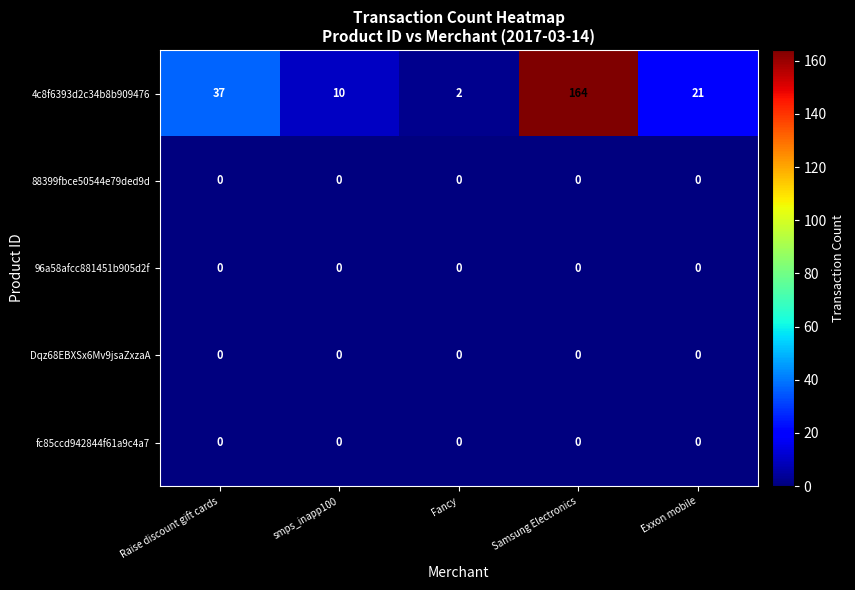

What is the greatest value displayed?

164